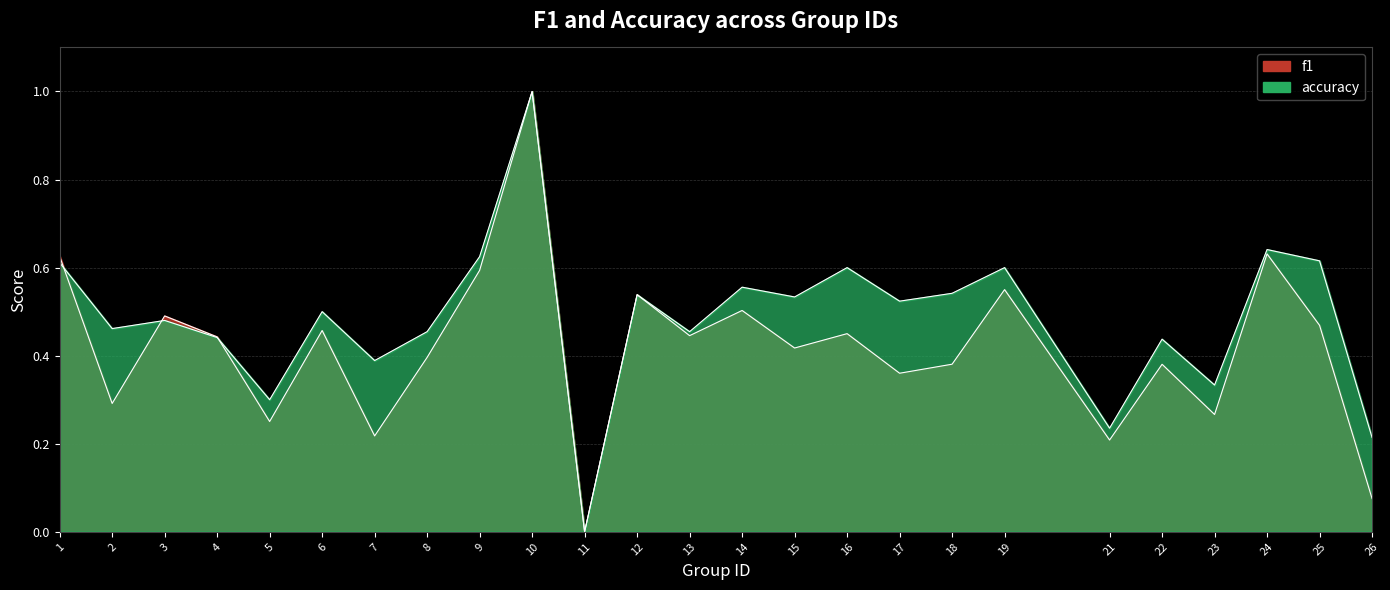

What is the average value of the accuracy series?

0.5